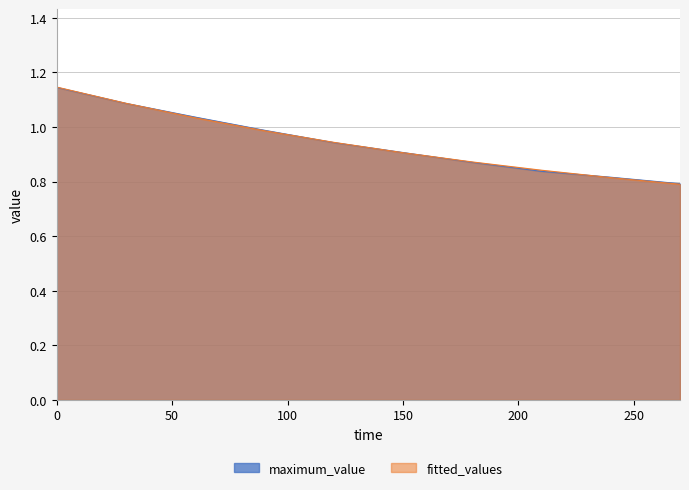

Which series changed the most between 60 and 210?

maximum_value